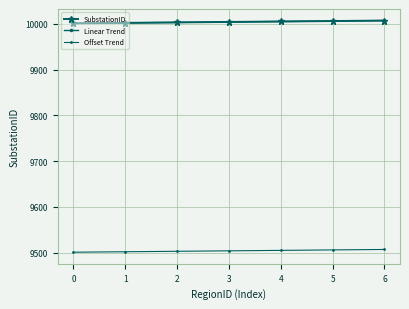

At how many categories does at least one series exceed 9763?

7